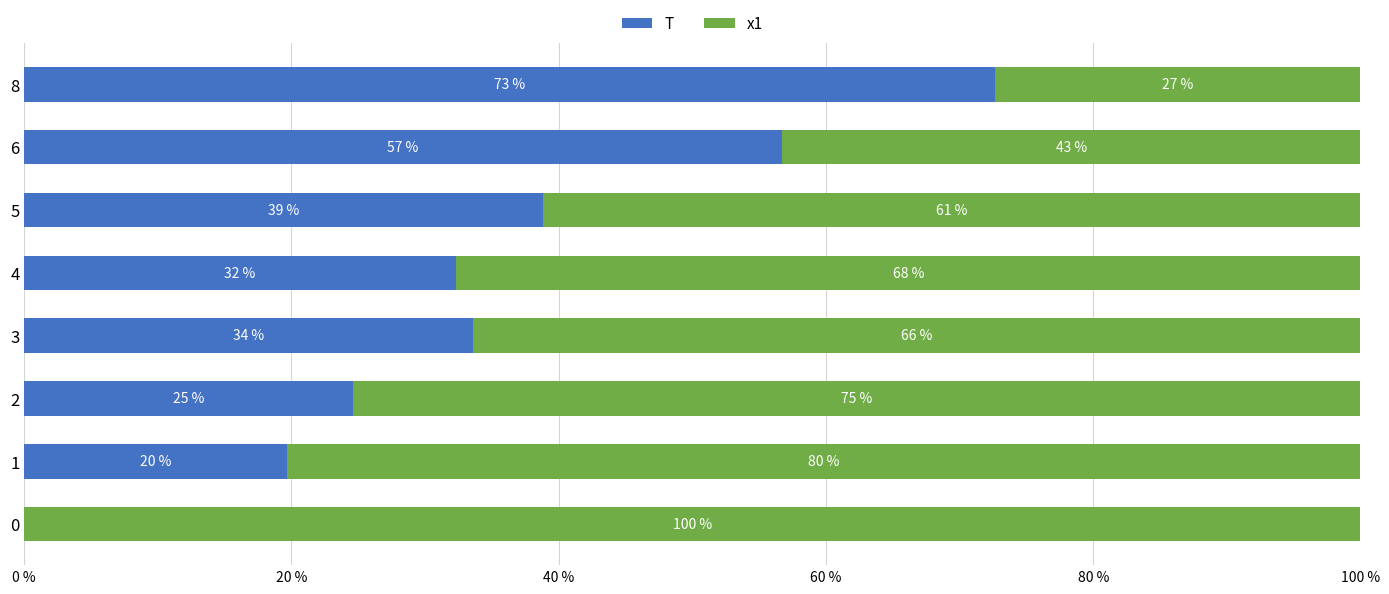

Reading left to right, what are all the values shown in this chart?

T: 0.0	19.7	24.6	33.6	32.3	38.8	56.7	72.7
x1: 100.0	80.3	75.4	66.4	67.7	61.2	43.3	27.3